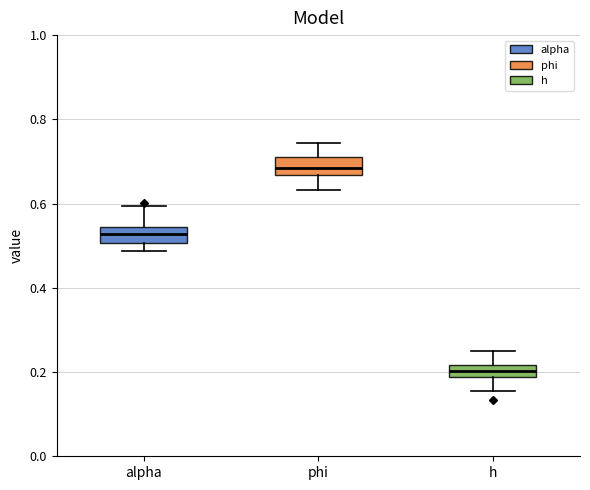

Where does the lower whisker of the box for phi end on the y-axis? The values are not printed on the chart, so give them approximately, as read against the axis.

0.64